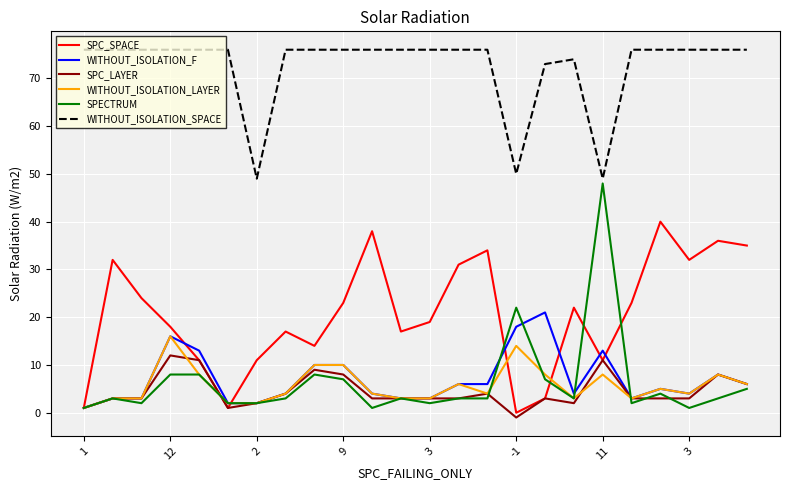

Which series has the largest total across all categories?

WITHOUT_ISOLATION_SPACE